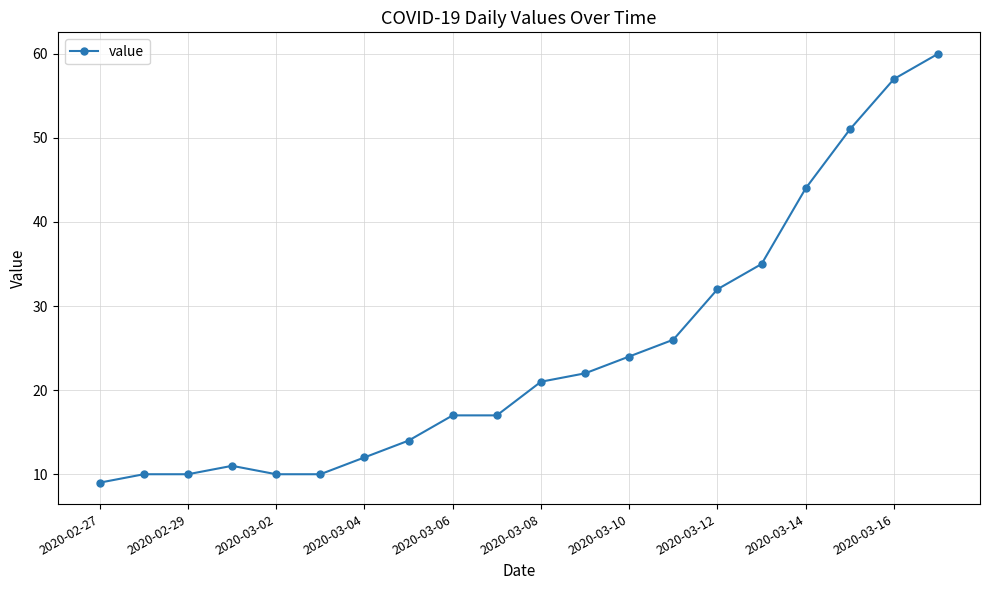

What is the value of the 14th point from the left?

26